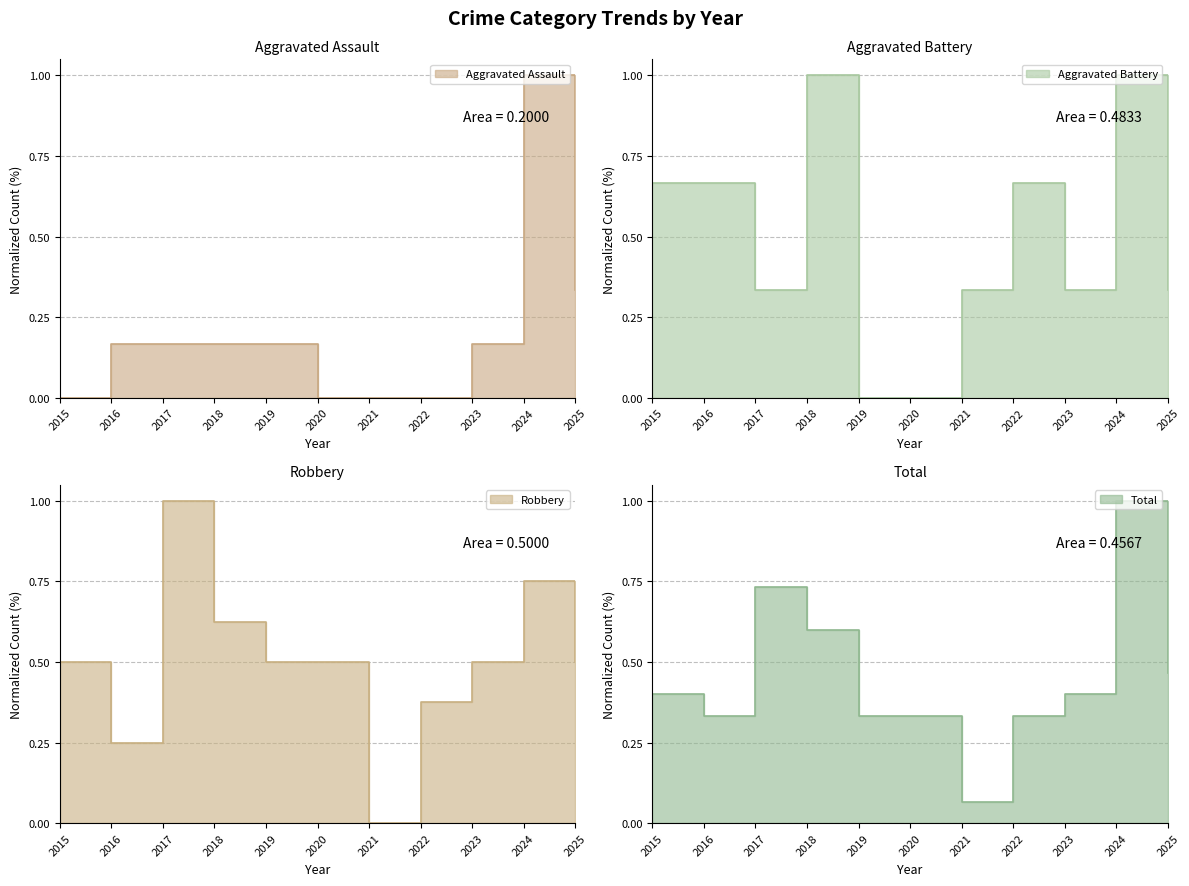

Where is the first local minimum for Aggravated Battery?

2017